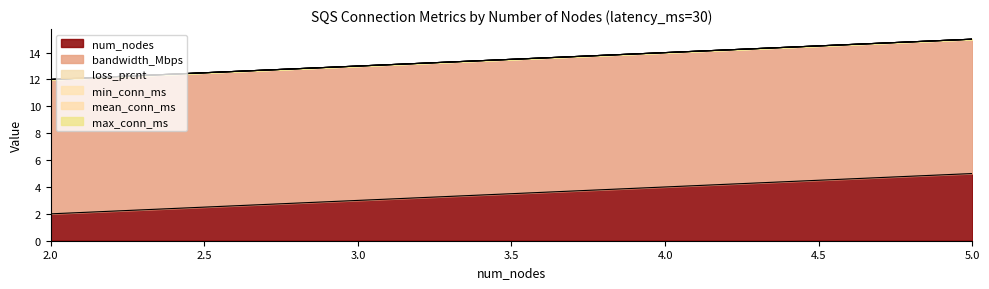

Reading left to right, list all the values displayed in this chart.

num_nodes: 2	3	4	5
bandwidth_Mbps: 10	10	10	10
loss_prcnt: 0	0	0	0
min_conn_ms: 0	0	0	0
mean_conn_ms: 0	0	0	0
max_conn_ms: 0	0	0	0